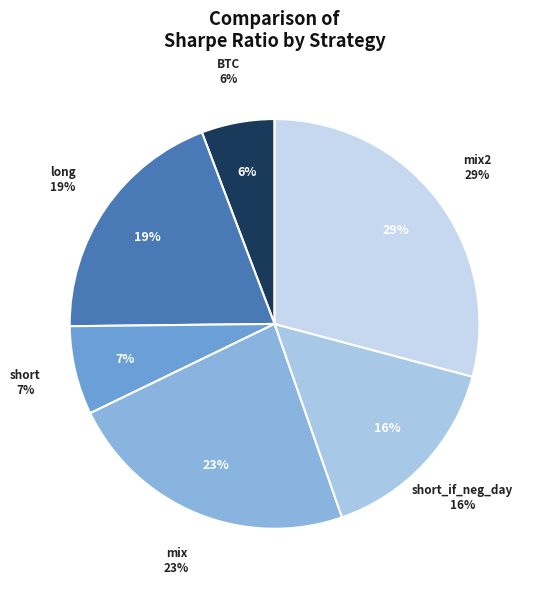

Count the number of slices in the pie.

6